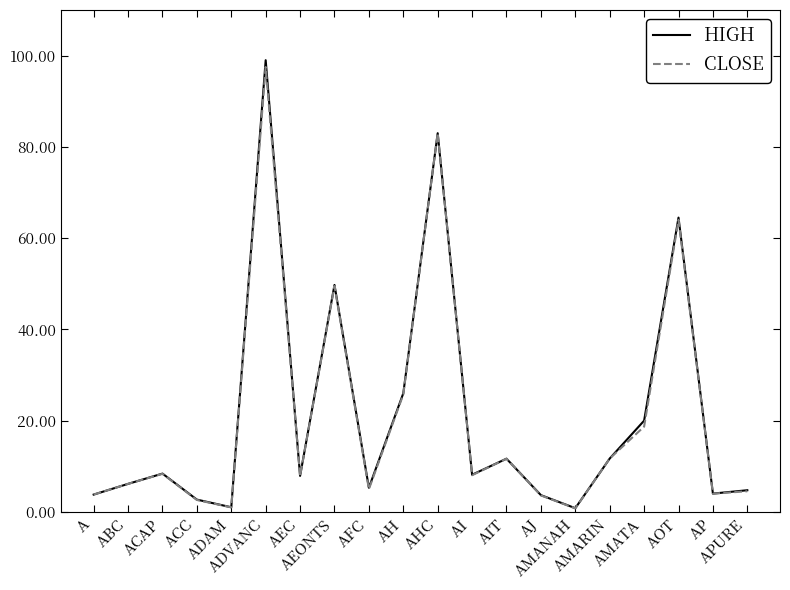

True or false: HIGH and CLOSE intersect in this chart.

False